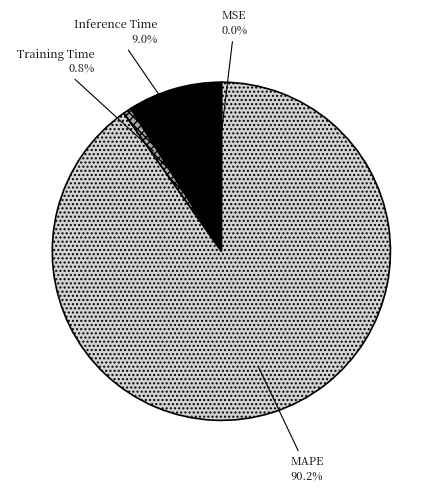

Does any single category account for the majority?

Yes